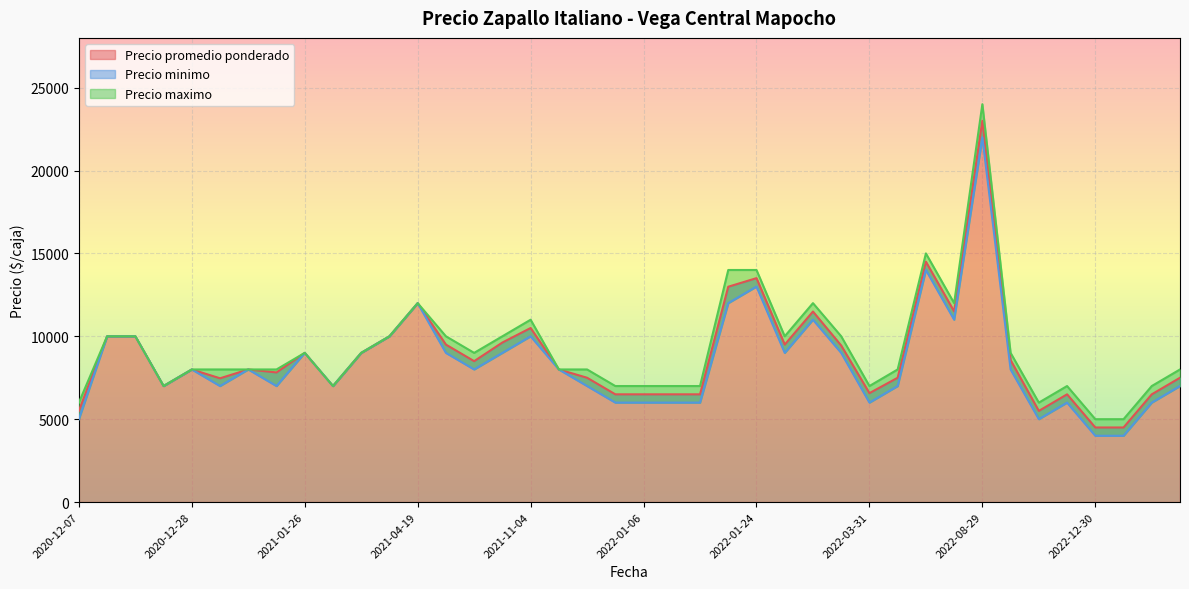

True or false: Precio minimo and Precio promedio ponderado cross at least once.

False